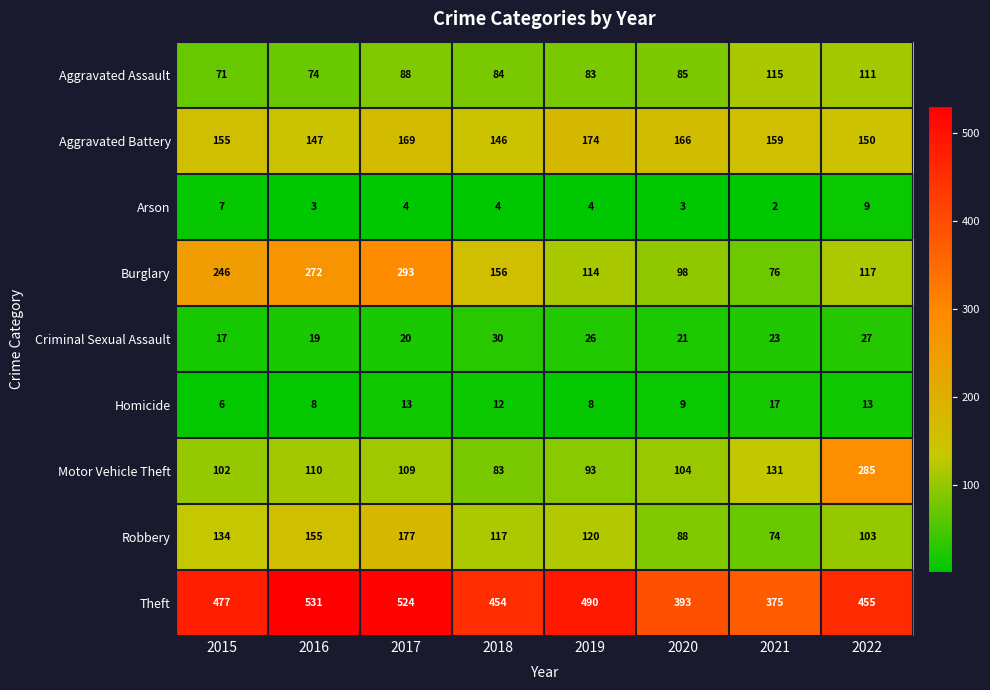

Which series has the largest range (max minus min)?

Burglary